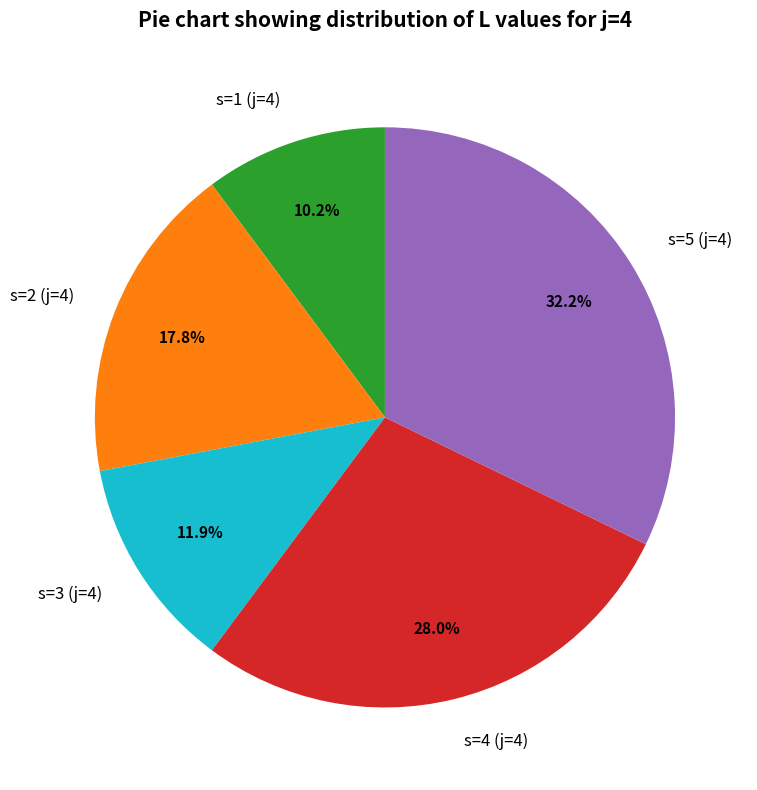

Is the sum of s=1 (j=4) and s=2 (j=4) greater than half?

No